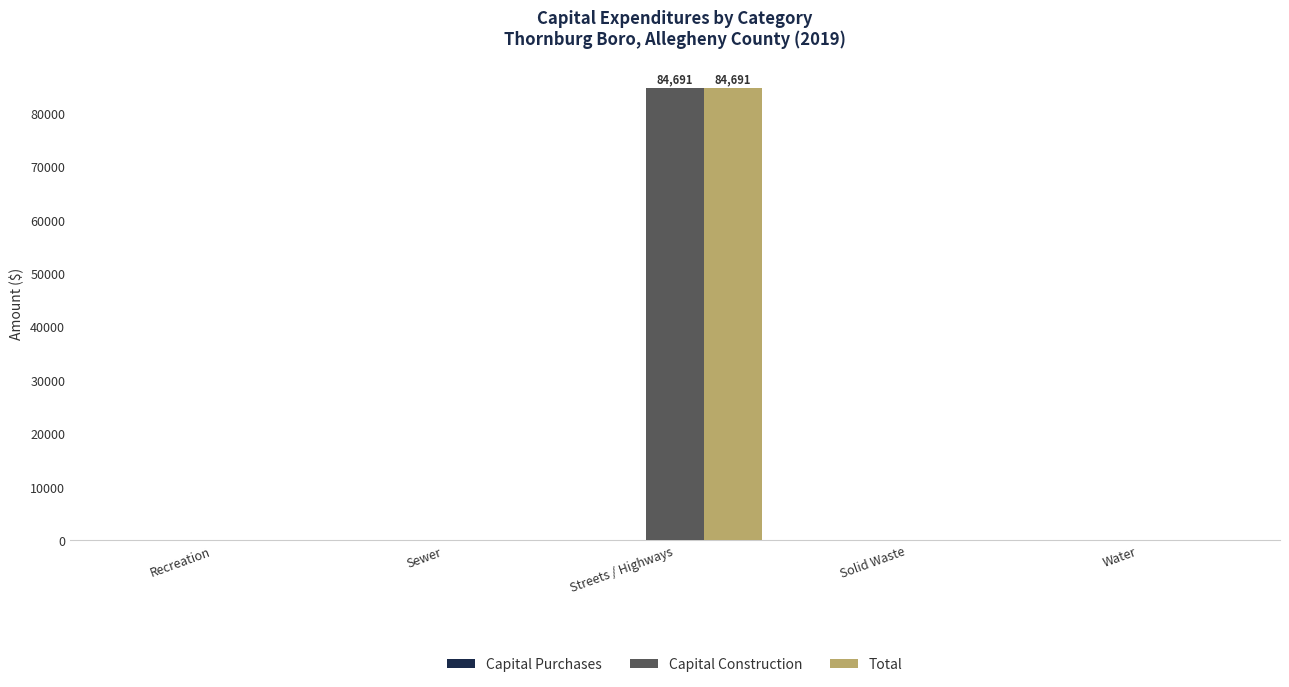

How many groups of bars are there?

5